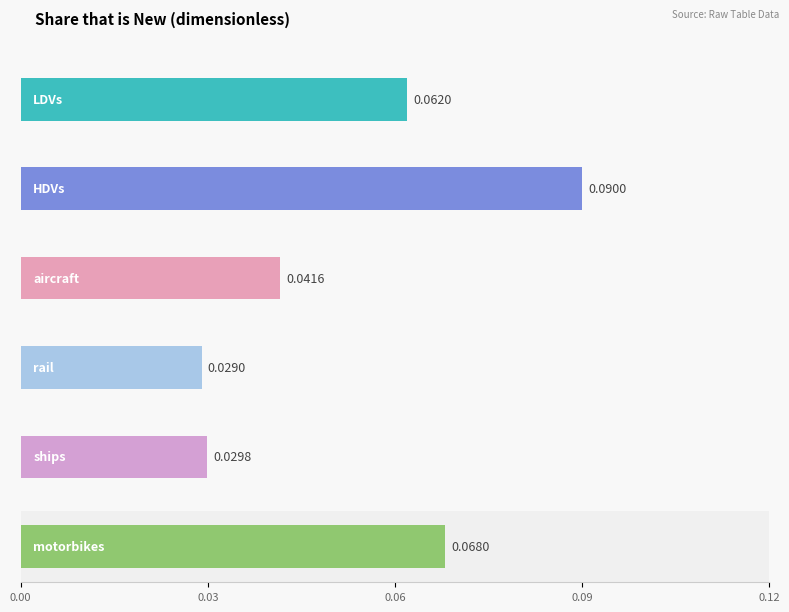

At how many categories does at least one series exceed 0?

6